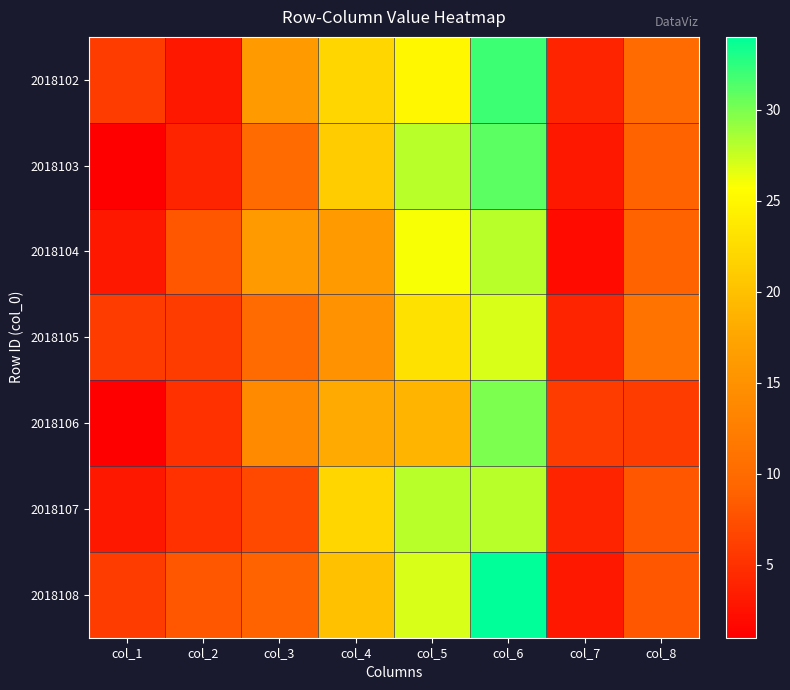

Between col_1 and col_2, which is larger?

col_1